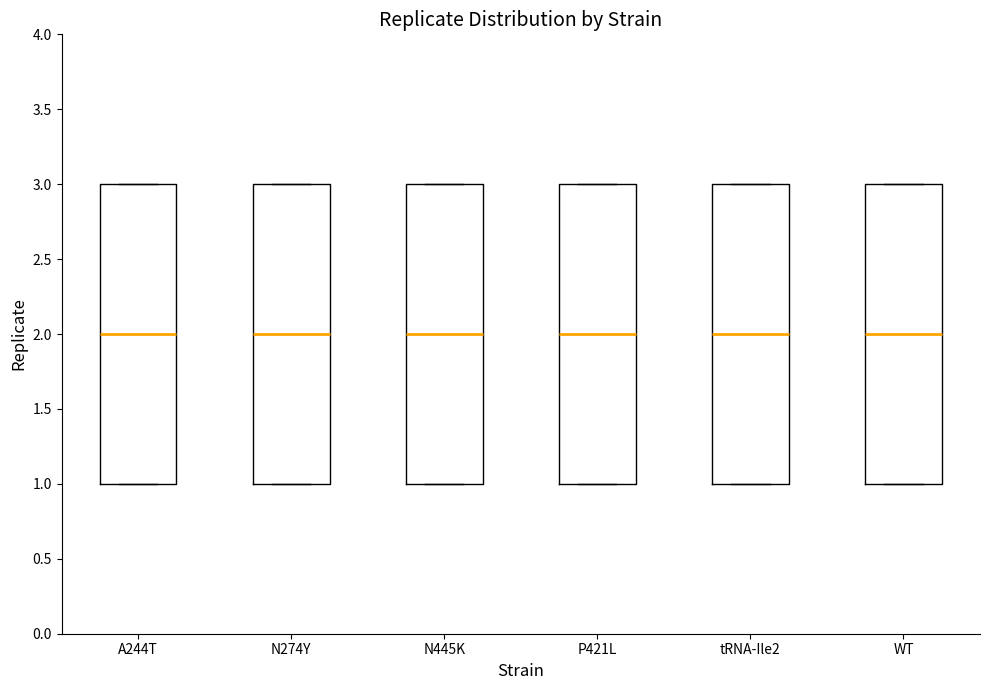

Reading left to right, read every box against the y-axis: the position of its median line, the range the box covers, and the ends of its whiskers. The values are not printed on the chart, so give them approximately, as read against the axis.

A244T: median 2, box 1 to 3, whiskers 1 to 3
N274Y: median 2, box 1 to 3, whiskers 1 to 3
N445K: median 2, box 1 to 3, whiskers 1 to 3
P421L: median 2, box 1 to 3, whiskers 1 to 3
tRNA-Ile2: median 2, box 1 to 3, whiskers 1 to 3
WT: median 2, box 1 to 3, whiskers 1 to 3